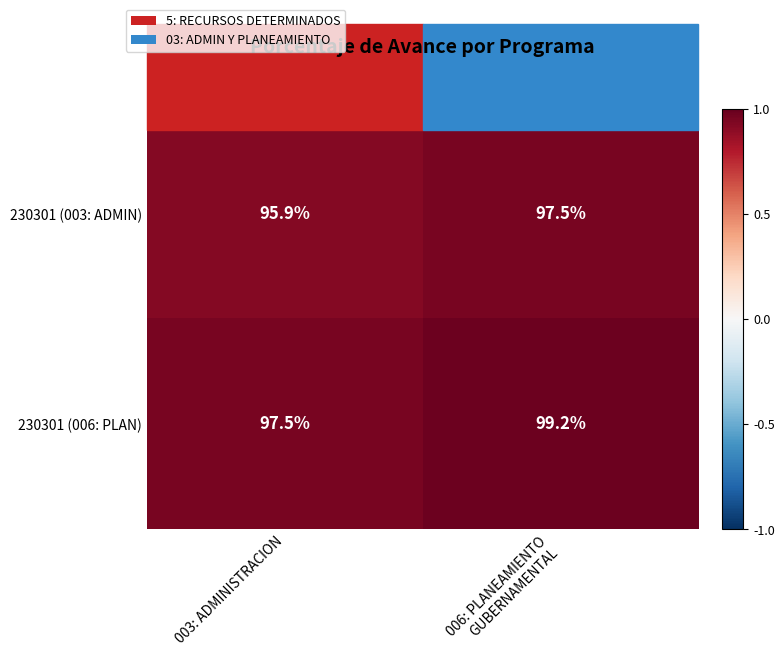

Count the number of categories in the chart.

2